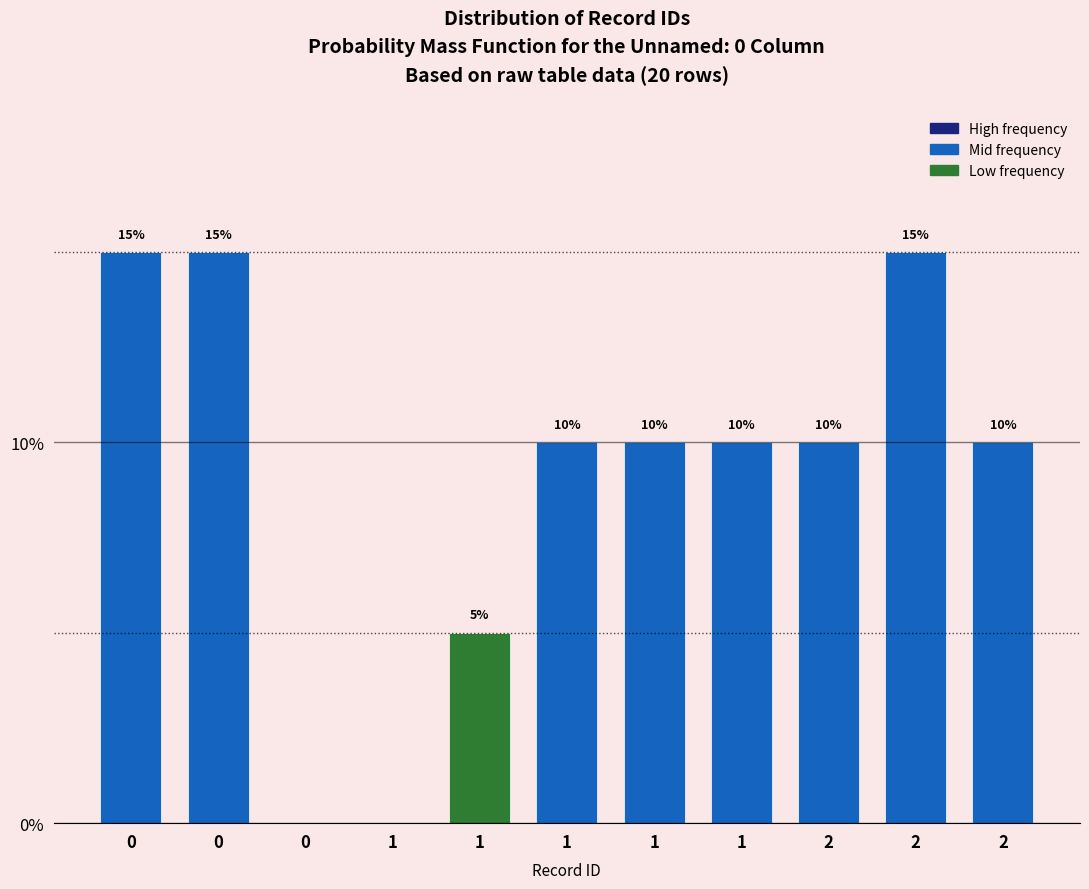

Are the bars horizontal?

No